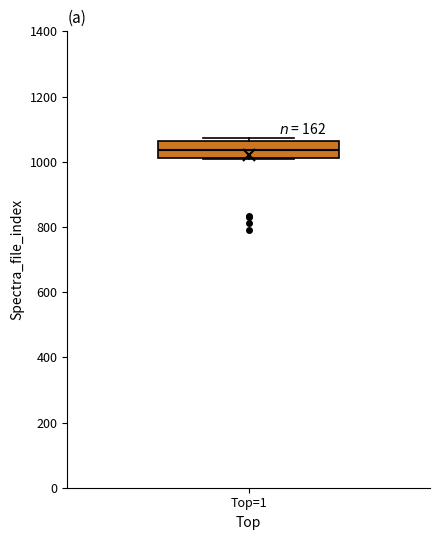

Where is the lower edge of the box for Top=1 on the y-axis? The values are not printed on the chart, so give them approximately, as read against the axis.

1020